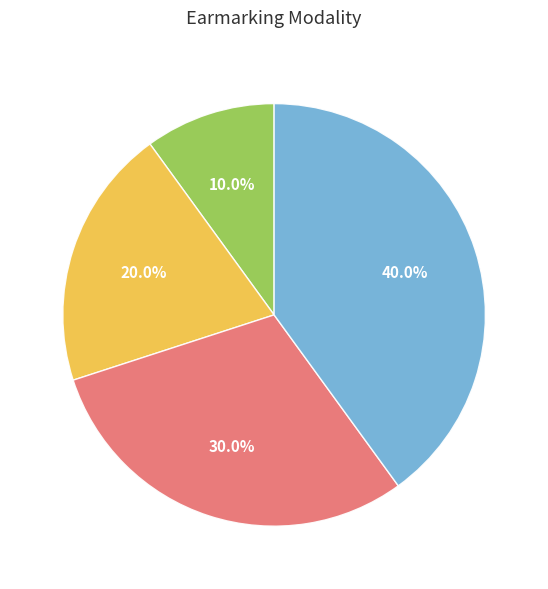

Is there any slice that represents more than half of the pie?

No